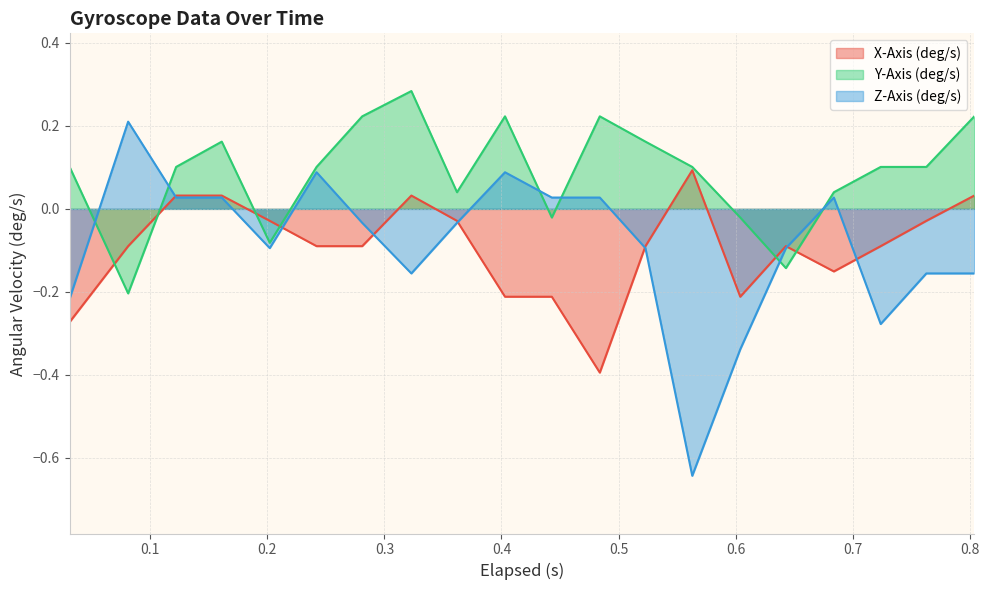

Which series ends up on top after the final intersection of Y-Axis (deg/s) and Z-Axis (deg/s)?

Y-Axis (deg/s)